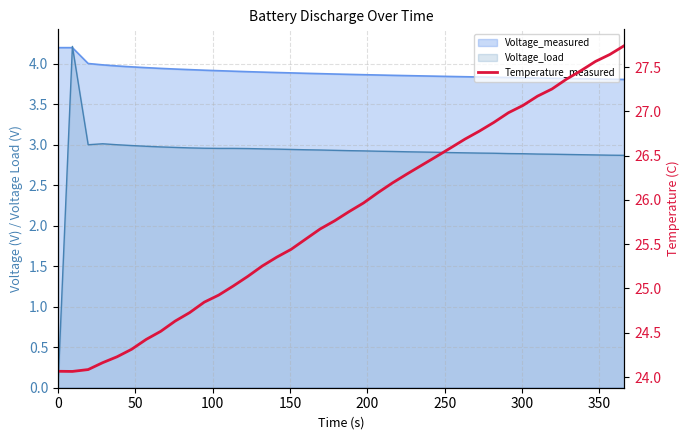

Is it true that the value at 0 is 34.3?

False